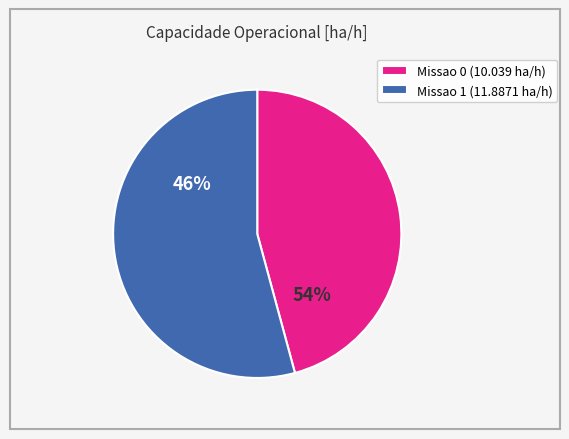

To the nearest percent, what percentage of the pie is Missao 1?

54%